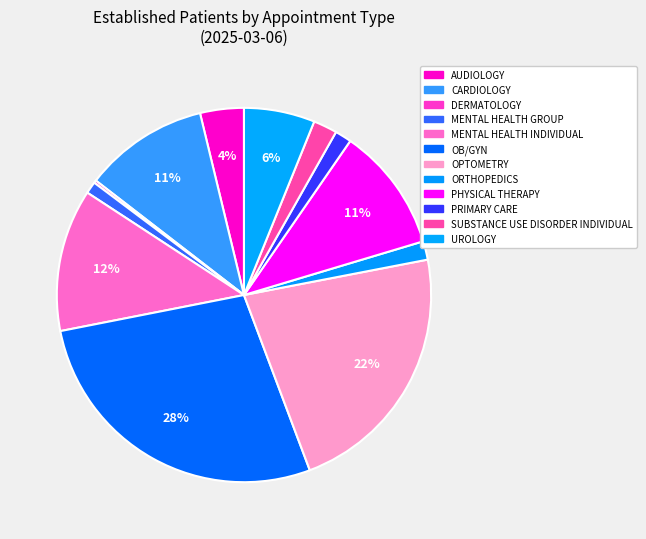

How many segments does this pie chart have?

12